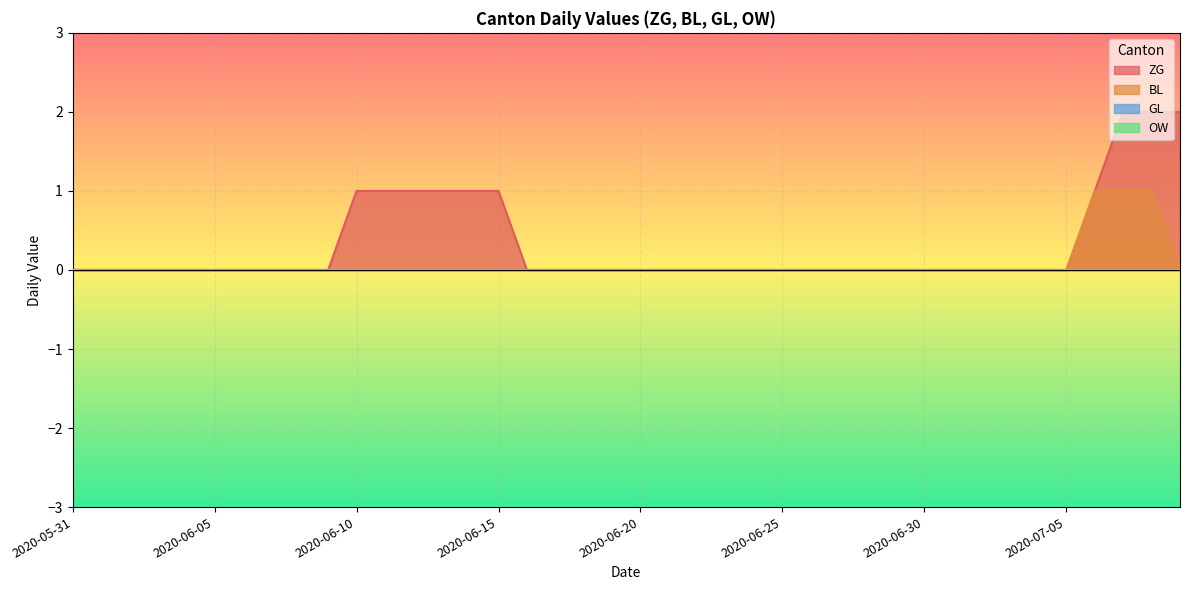

Count the number of categories in the chart.

40